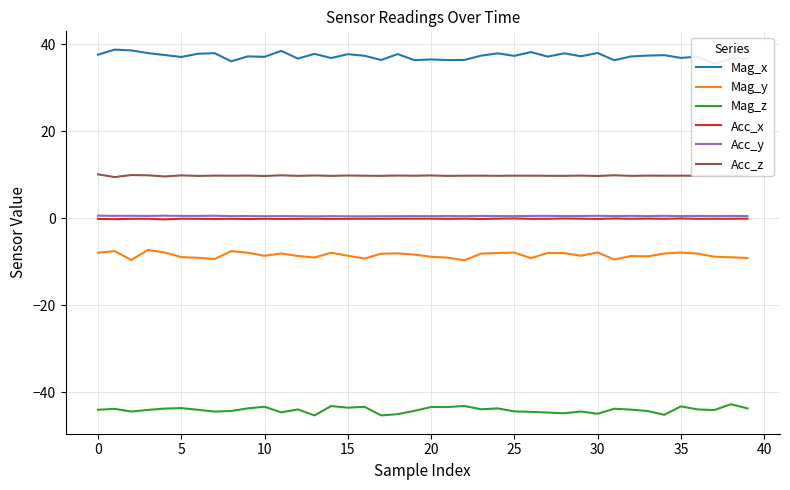

Does the chart display data point markers on the line(s)?

No